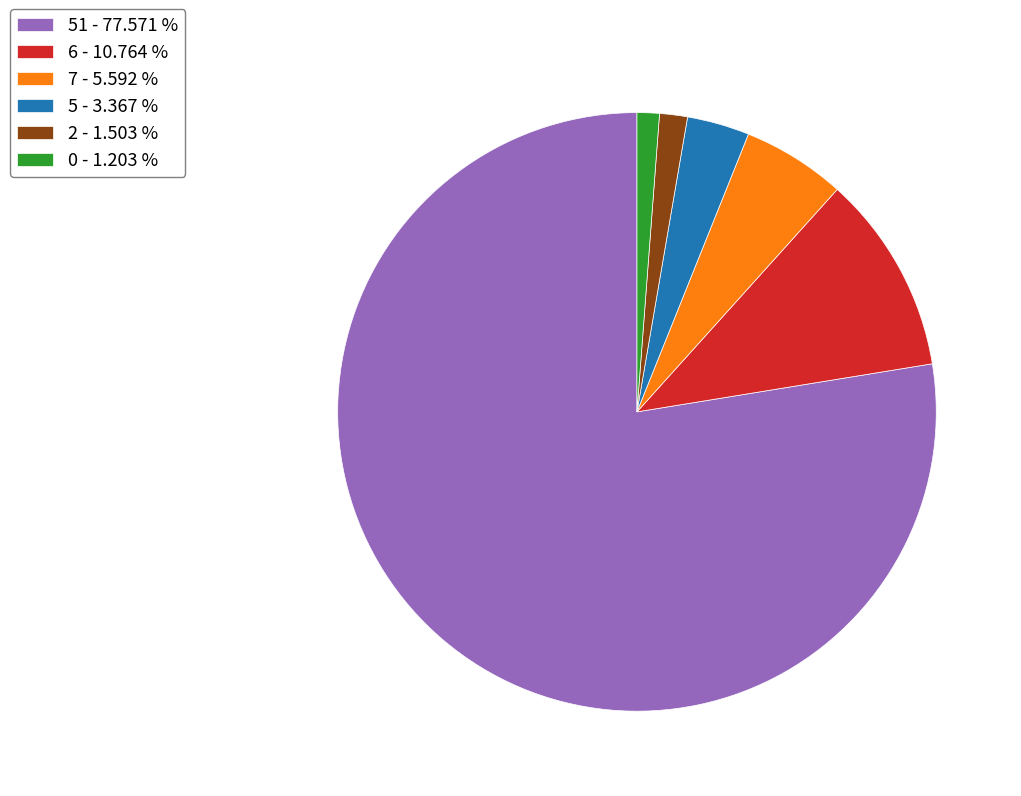

Combined, do 0 - 1.203 % and 51 - 77.571 % account for over 50%?

Yes